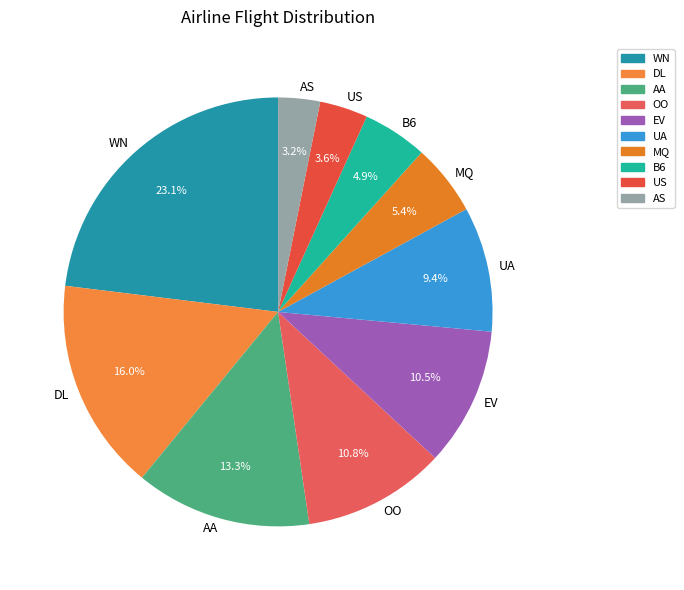

Does AS account for over 50% of the chart?

No